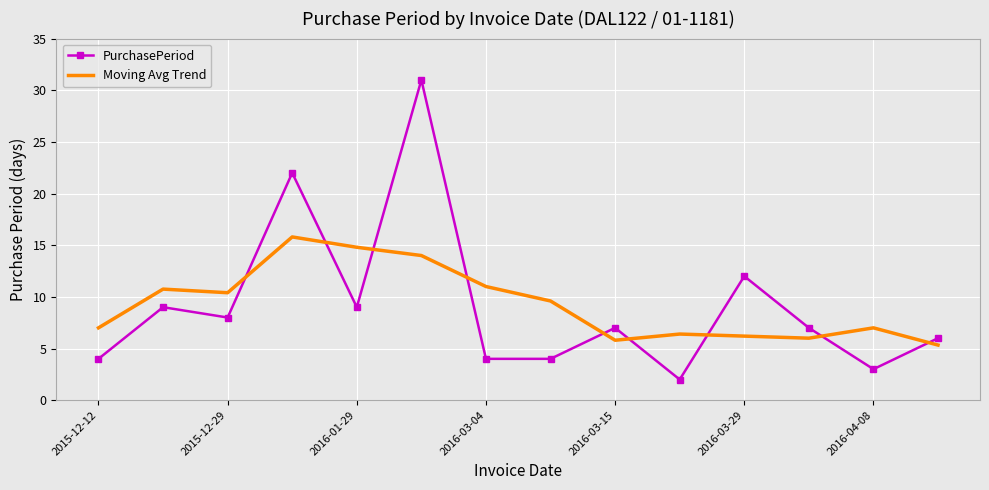

True or false: PurchasePeriod has more than 1 interior local peaks.

True